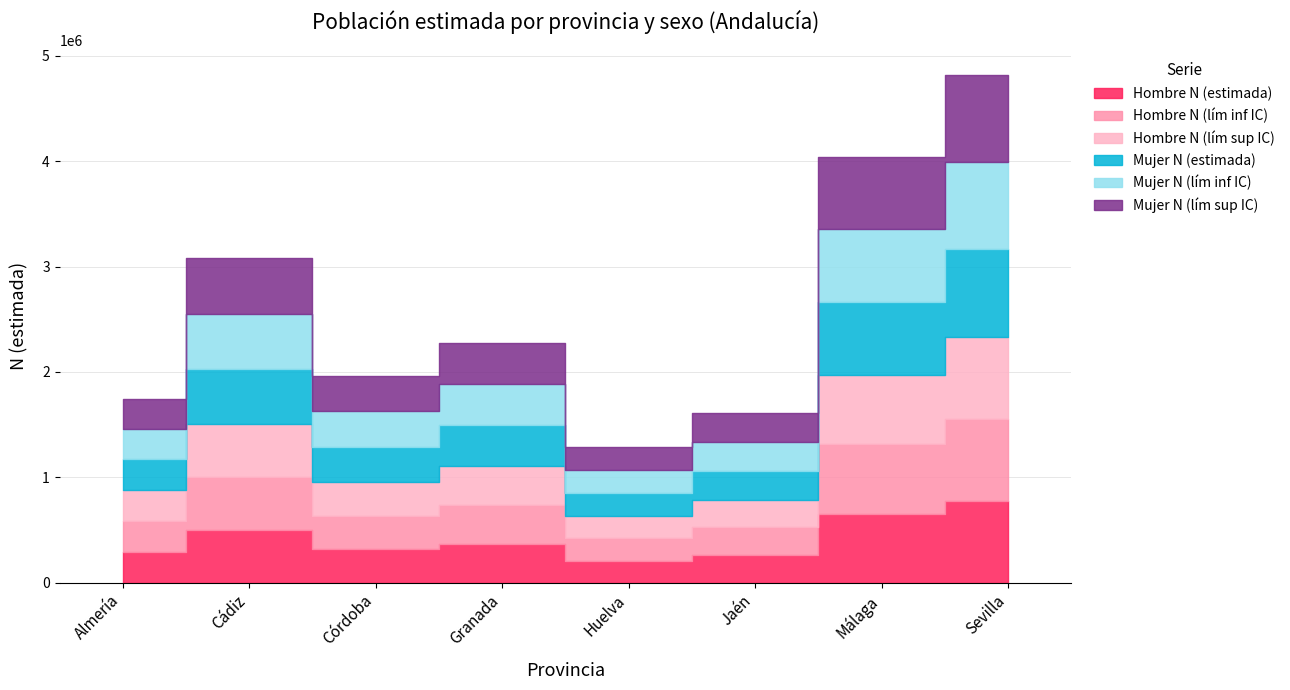

What is the maximum value for Hombre N (estimada)?

778583